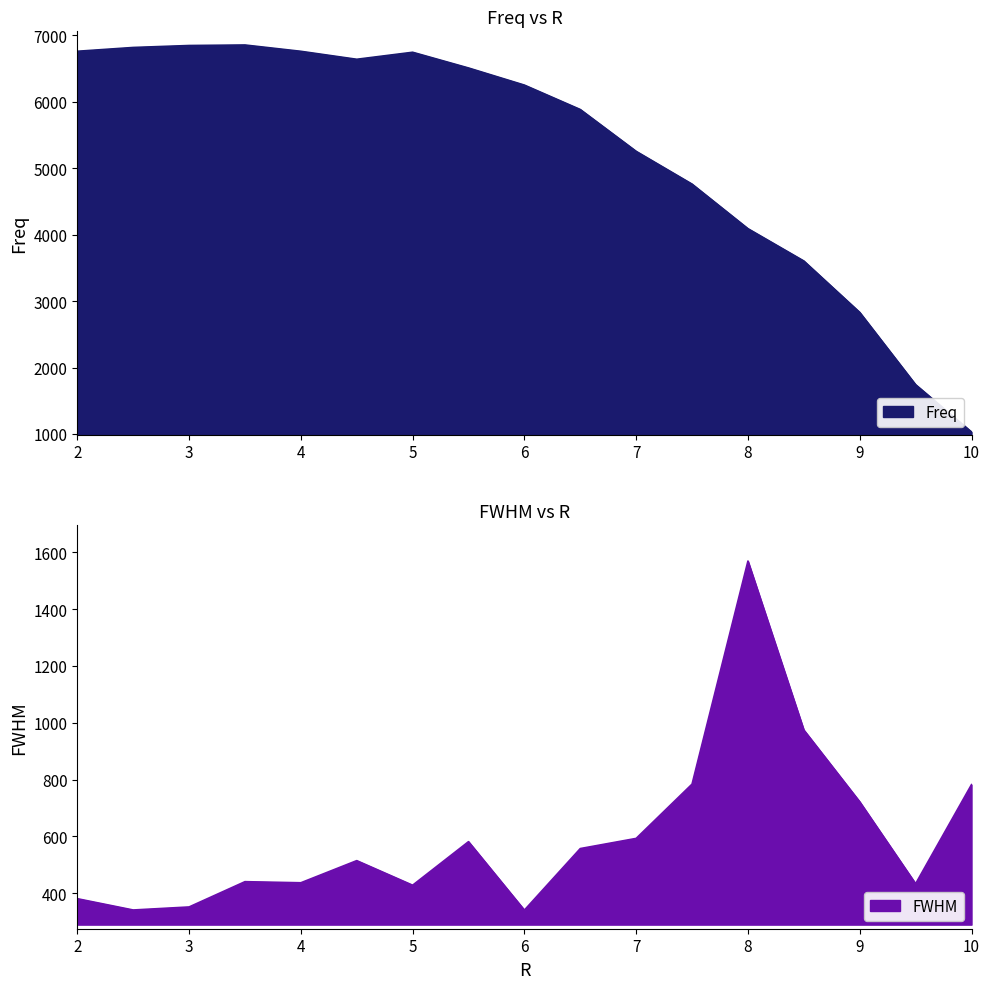

The value of Freq at 7 is 3622.0. True or false?

False